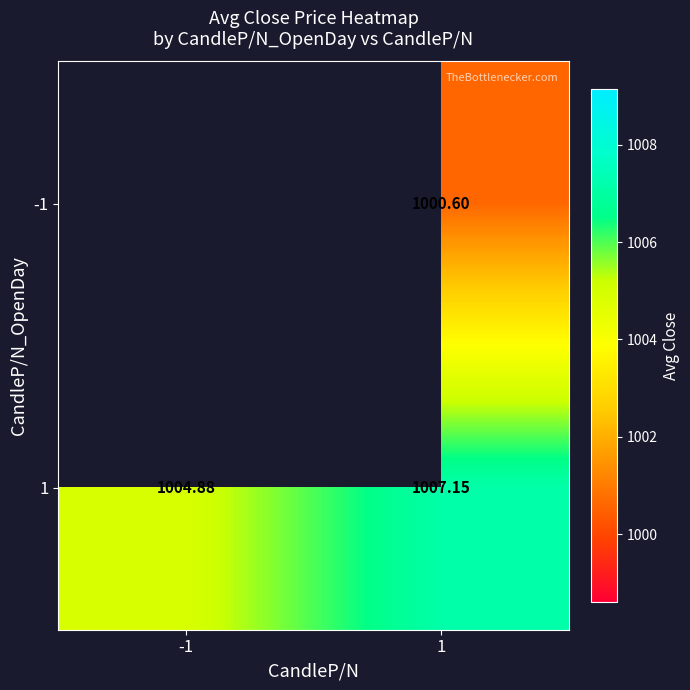

Rank the series by their maximum value, from lowest to highest.

-1, 1